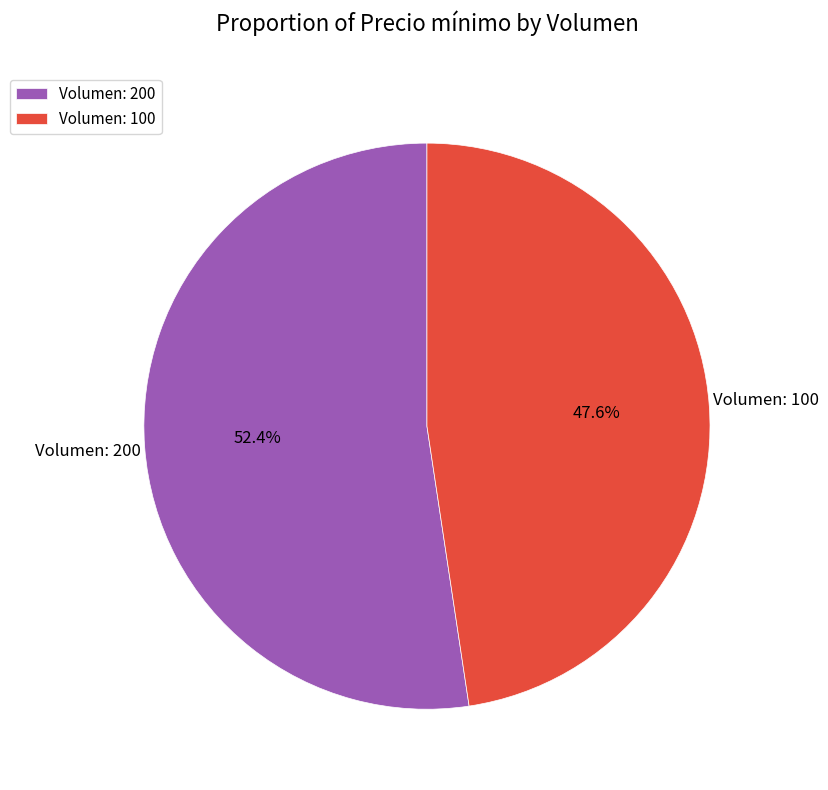

Count the number of slices in the pie.

2